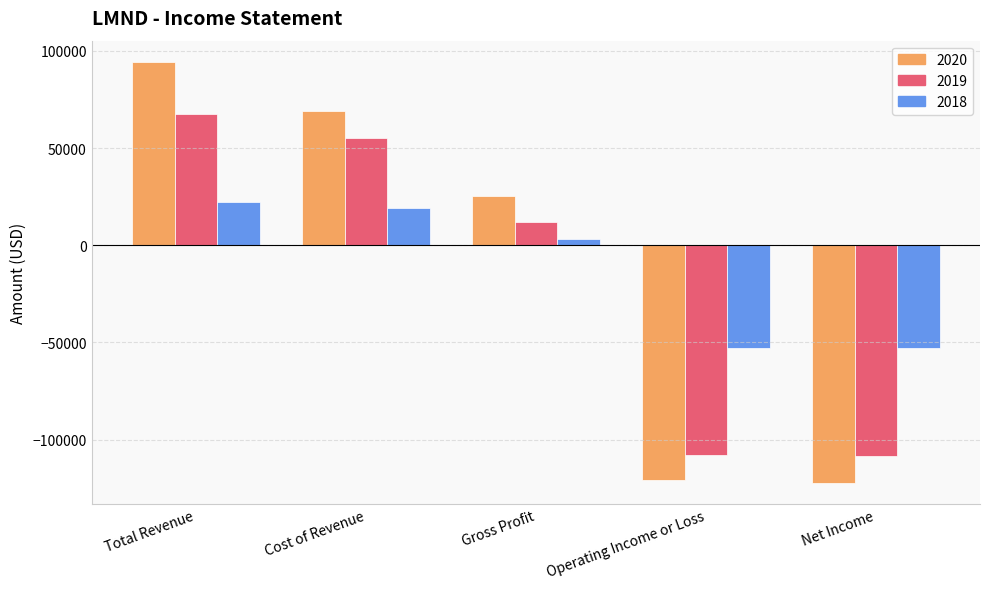

At which label is 2020 closest to -13950?

Gross Profit